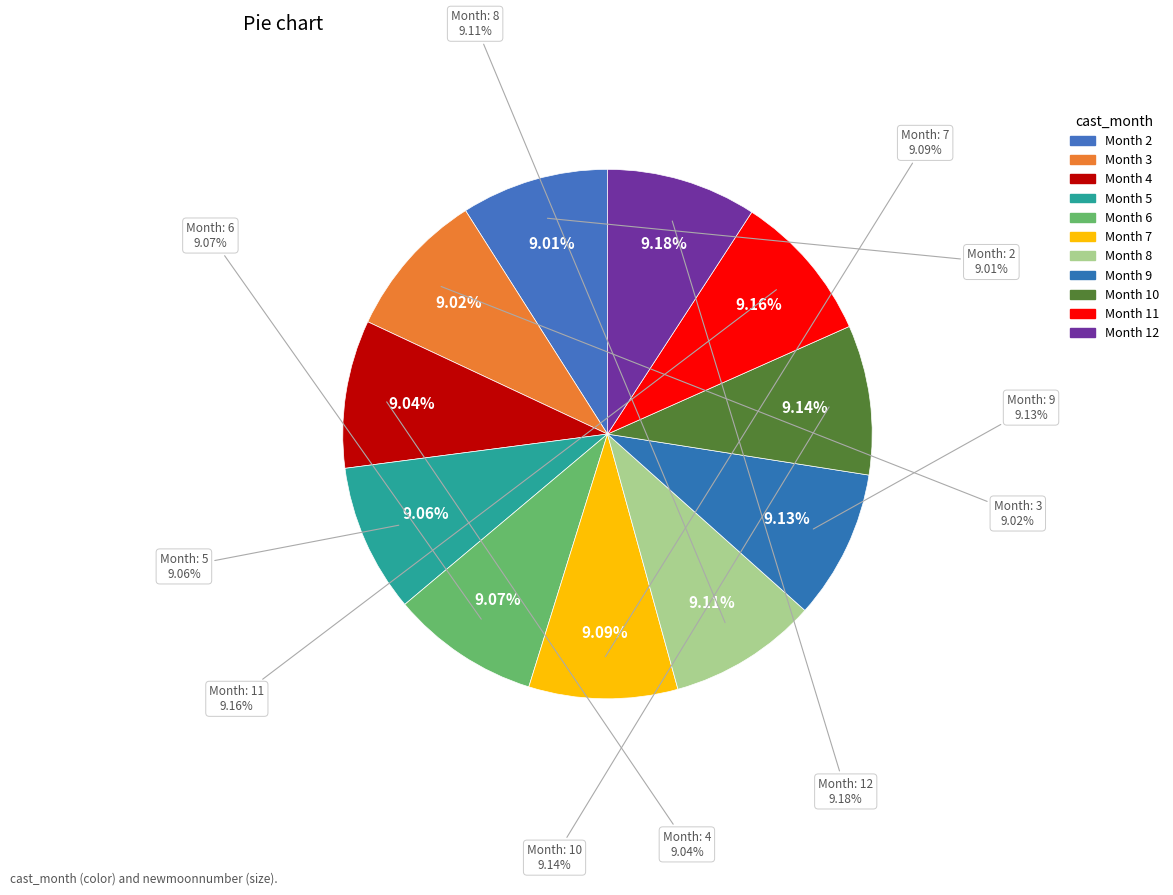

True or false: 5 accounts for 9% of the total.

True